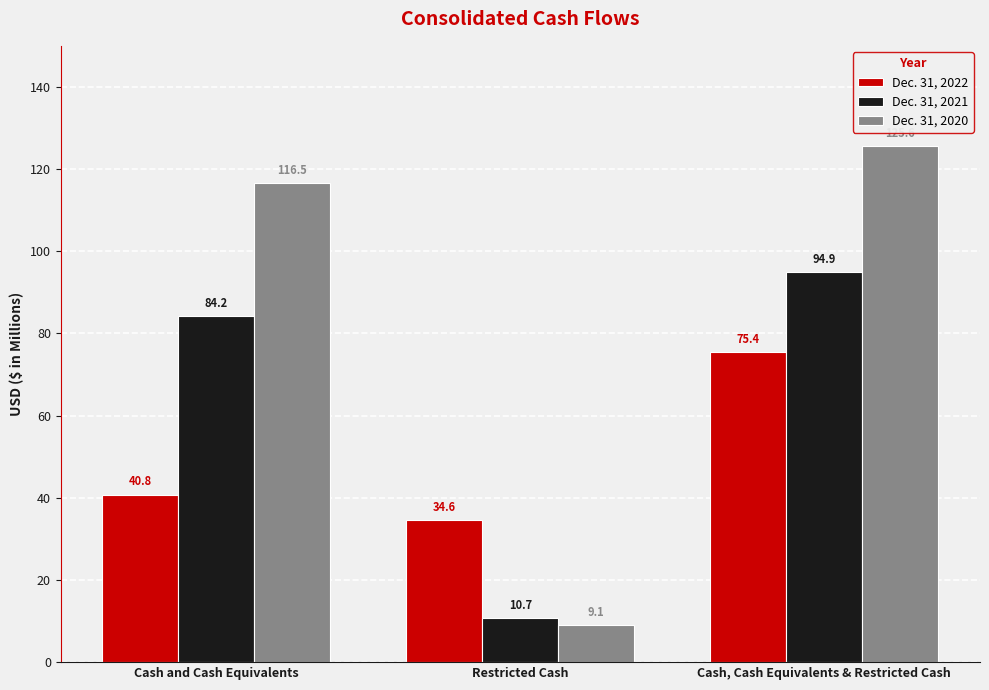

How many distinct data groups are displayed?

3